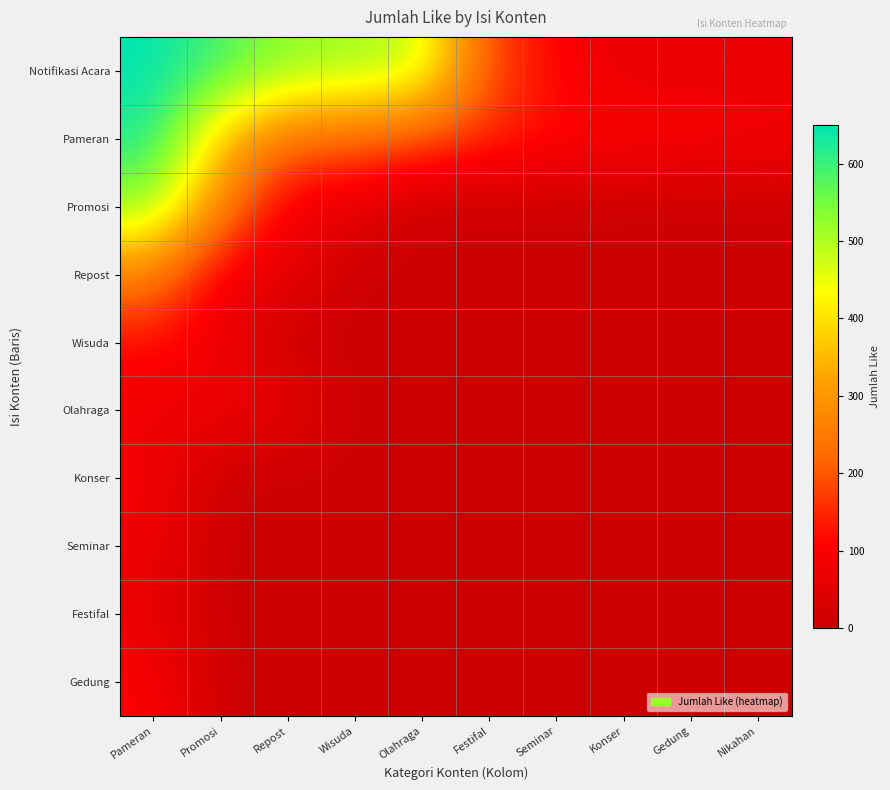

How many distinct data groups are displayed?

10